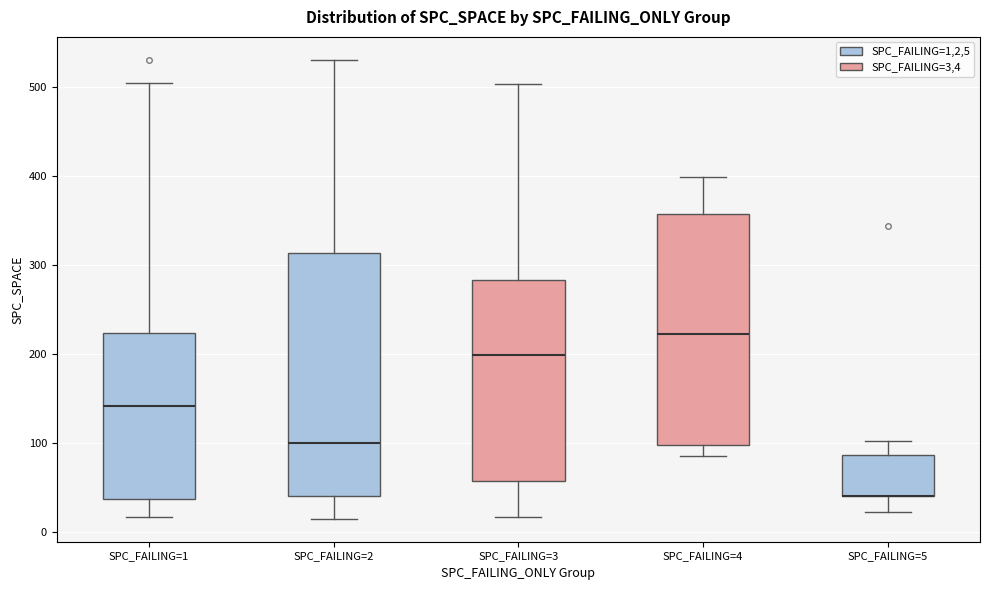

Reading left to right, read every box against the y-axis: the position of its median line, the range the box covers, and the ends of its whiskers. The values are not printed on the chart, so give them approximately, as read against the axis.

SPC_FAILING=1: median 140, box 40 to 220, whiskers 20 to 500
SPC_FAILING=2: median 100, box 40 to 310, whiskers 20 to 530
SPC_FAILING=3: median 200, box 60 to 280, whiskers 20 to 500
SPC_FAILING=4: median 220, box 100 to 360, whiskers 90 to 400
SPC_FAILING=5: median 40 (drawn on the box's lower edge), box 40 to 90, whiskers 20 to 100